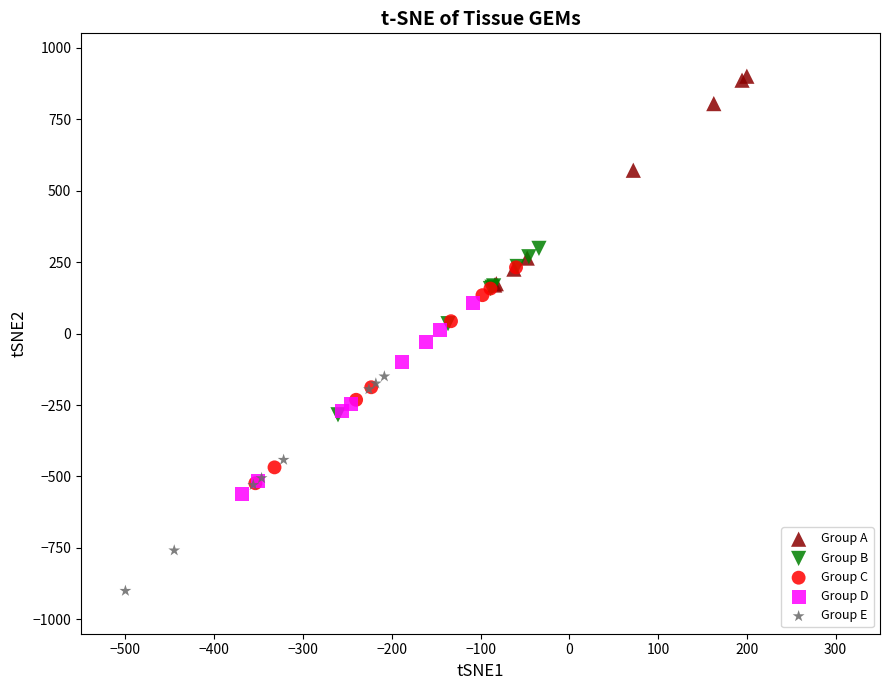

Which series reaches the maximum Y coordinate?

Group A